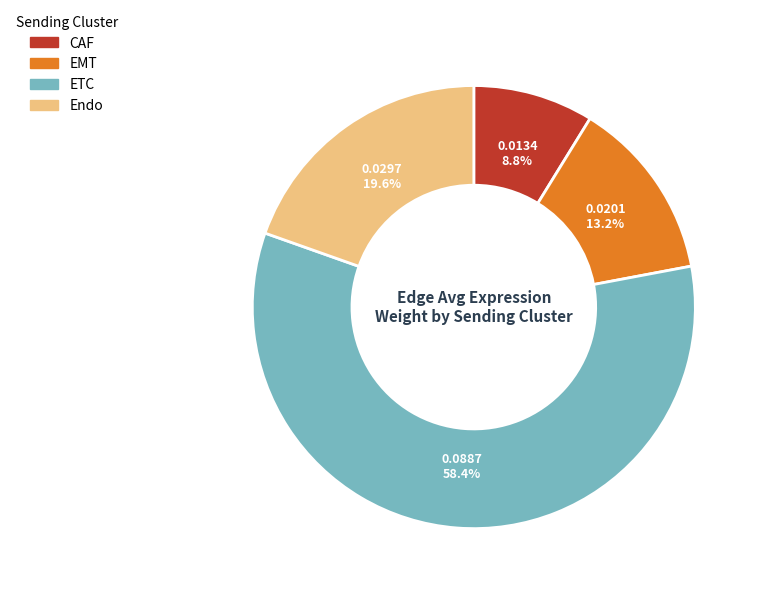

What percentage is the Endo slice, to the nearest percent?

20%